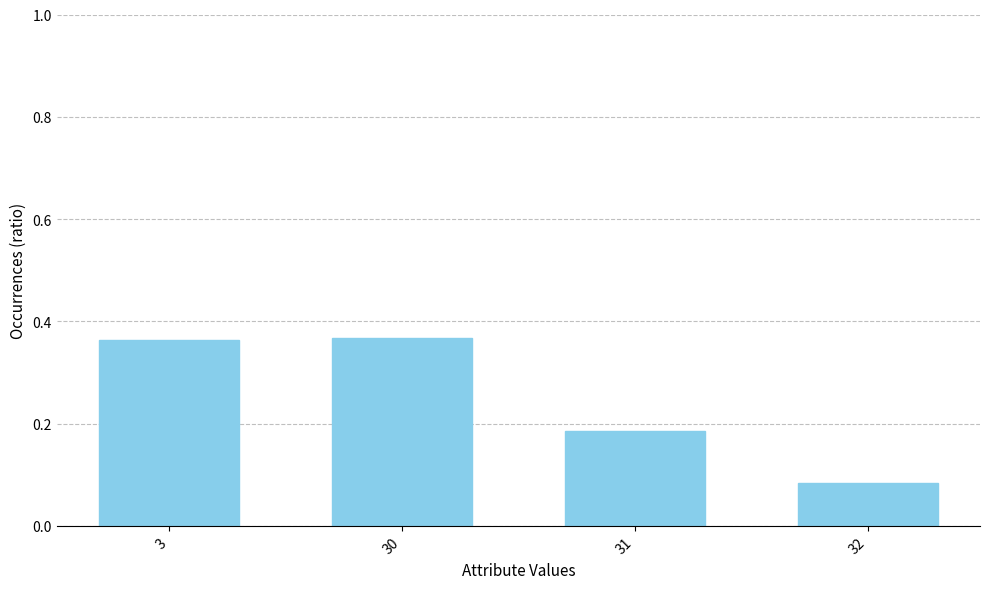

How many bars are there in total?

4